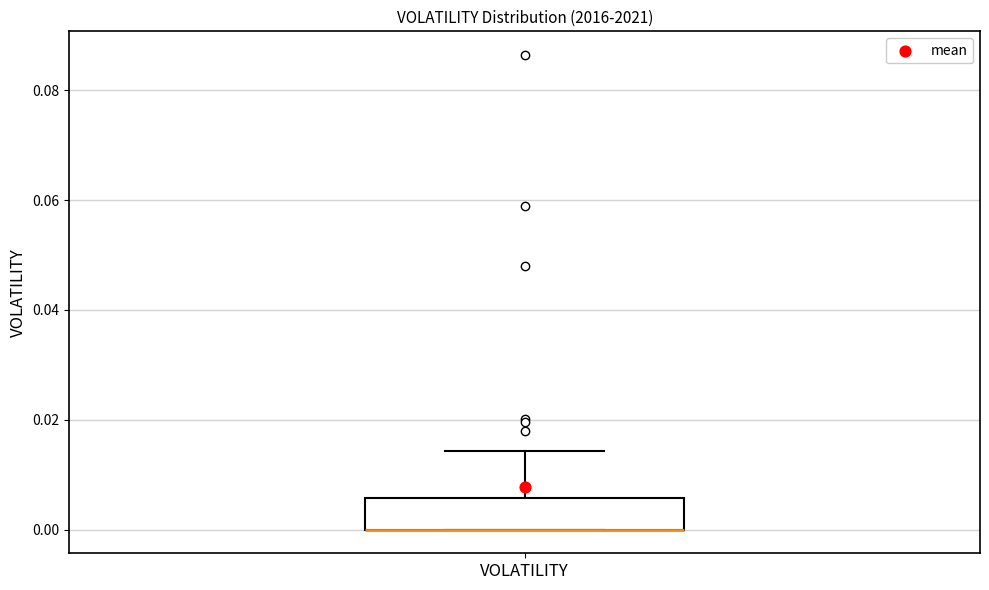

Where is the lower edge of the box for VOLATILITY on the y-axis? The values are not printed on the chart, so give them approximately, as read against the axis.

0.000